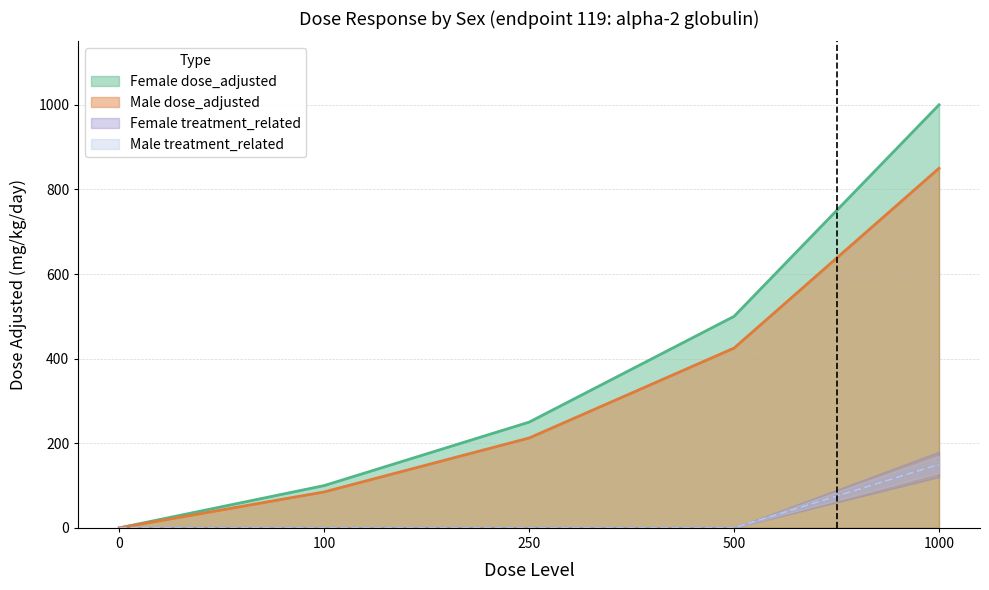

Reading left to right, extract all data points from this chart.

Female dose_adjusted: 0.0	100.0	250.0	500.0	1000.0
Male dose_adjusted: 0.0	85.0	212.5	425.0	850.0
Female treatment_related: 0.0	0.0	0.0	0.0	150.0
Male treatment_related: 0.0	0.0	0.0	0.0	150.0